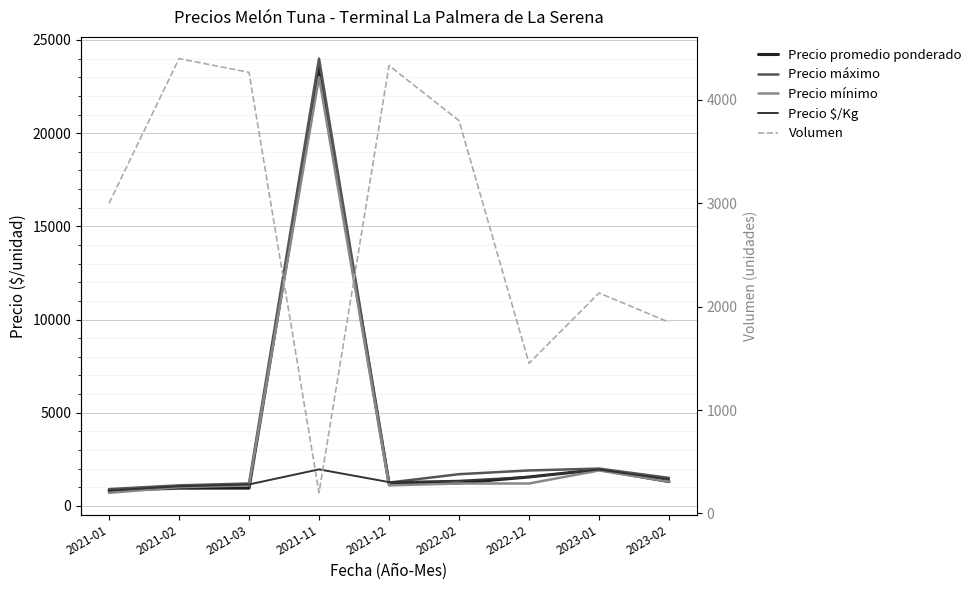

How many values in the Precio mínimo series exceed 1200?

3